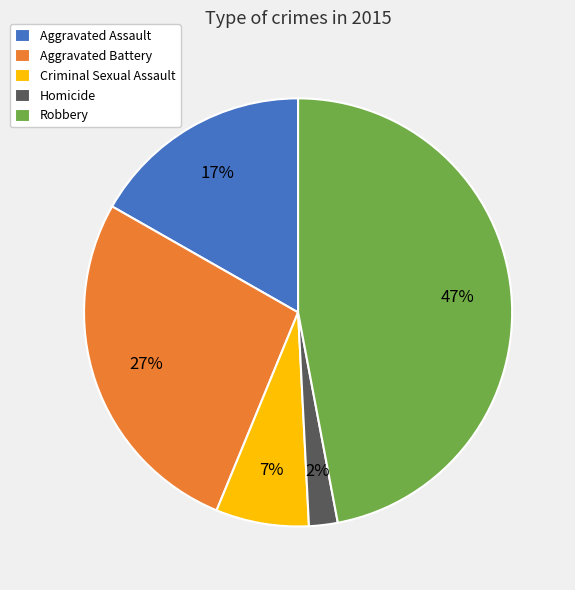

Rank the categories by value from lowest to highest.

Homicide, Criminal Sexual Assault, Aggravated Assault, Aggravated Battery, Robbery